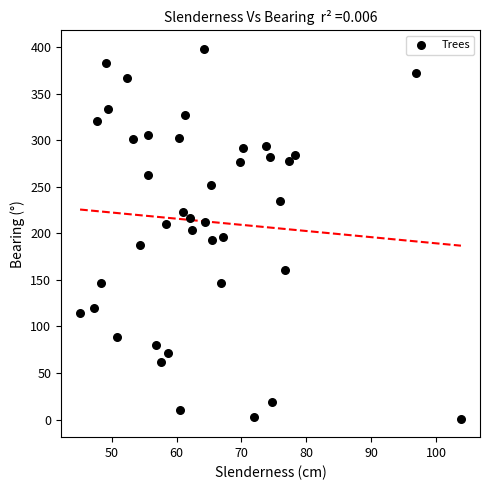

What is the range of Y values (max minus min)?

397